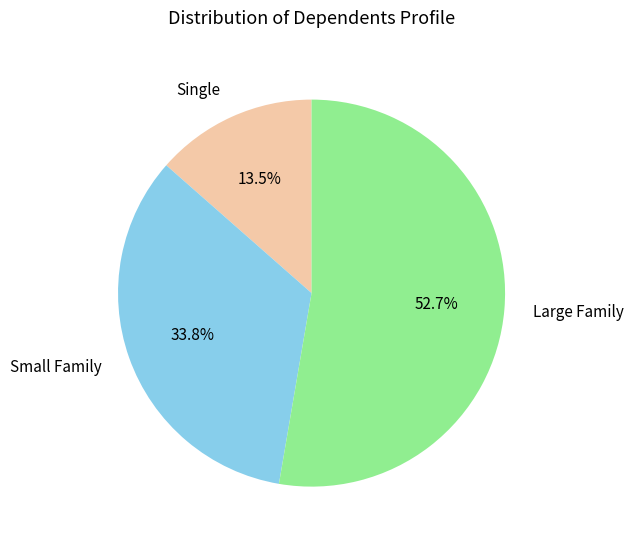

What is the smallest slice in the pie chart?

Single